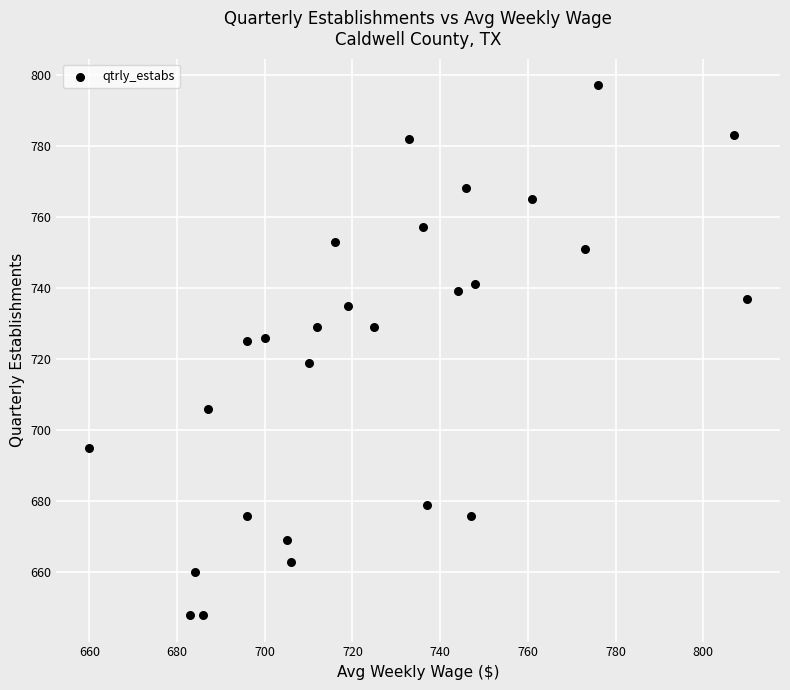

What is the range of Y values (max minus min)?

149